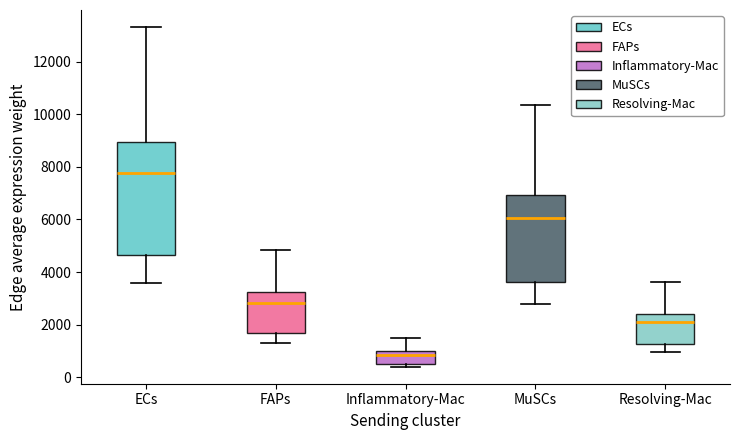

Reading left to right, read every box against the y-axis: the position of its median line, the range the box covers, and the ends of its whiskers. The values are not printed on the chart, so give them approximately, as read against the axis.

ECs: median 7800, box 4600 to 9000, whiskers 3600 to 13400
FAPs: median 2800, box 1600 to 3200, whiskers 1400 to 4800
Inflammatory-Mac: median 800, box 600 to 1000, whiskers 400 to 1400
MuSCs: median 6000, box 3600 to 7000, whiskers 2800 to 10400
Resolving-Mac: median 2200, box 1200 to 2400, whiskers 1000 to 3600